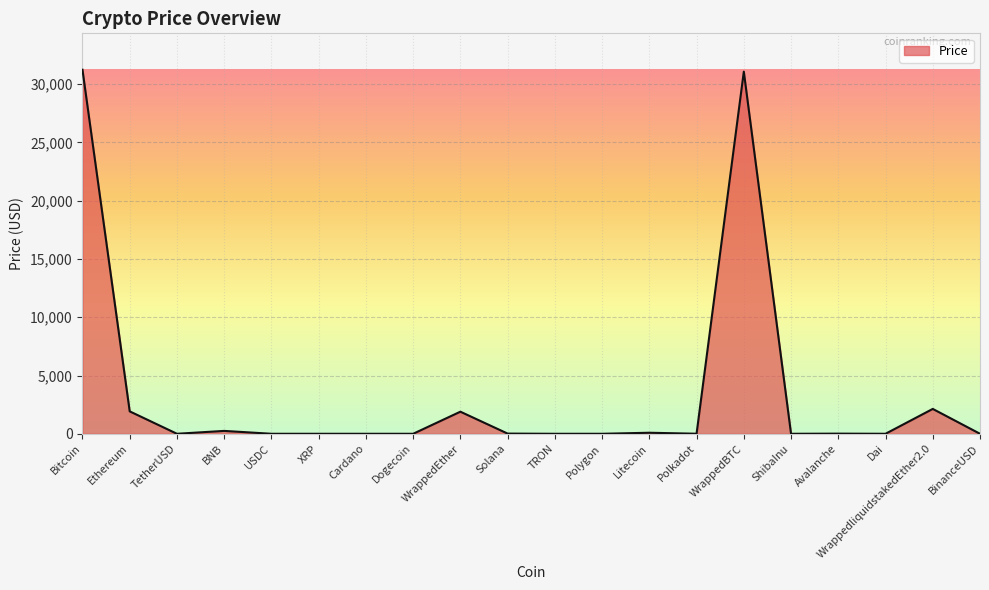

Approximately how many times larger is the value at Ethereum compared to WrappedEther?

1.0